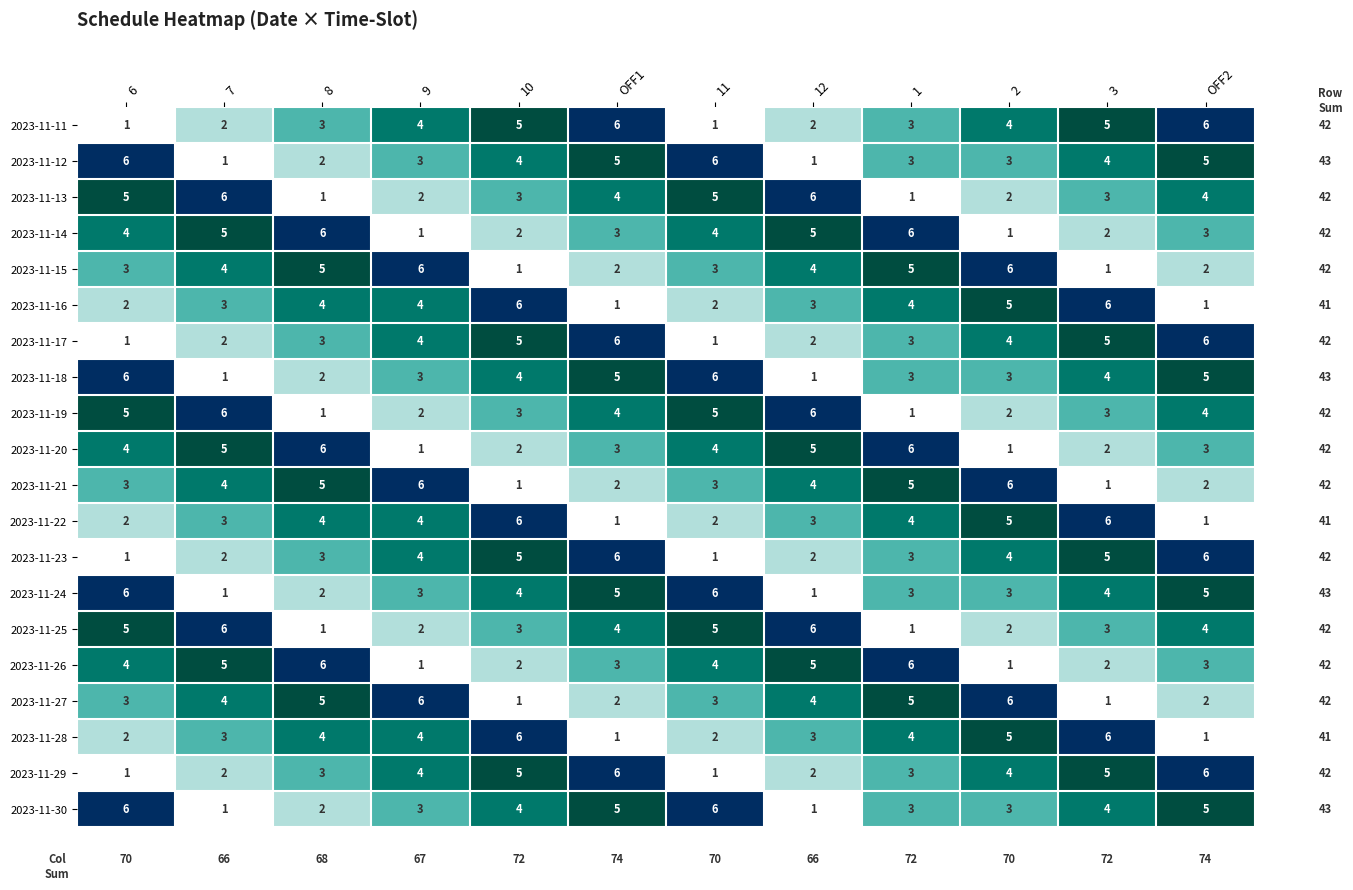

What is the sum of all 2023-11-21 values?

42